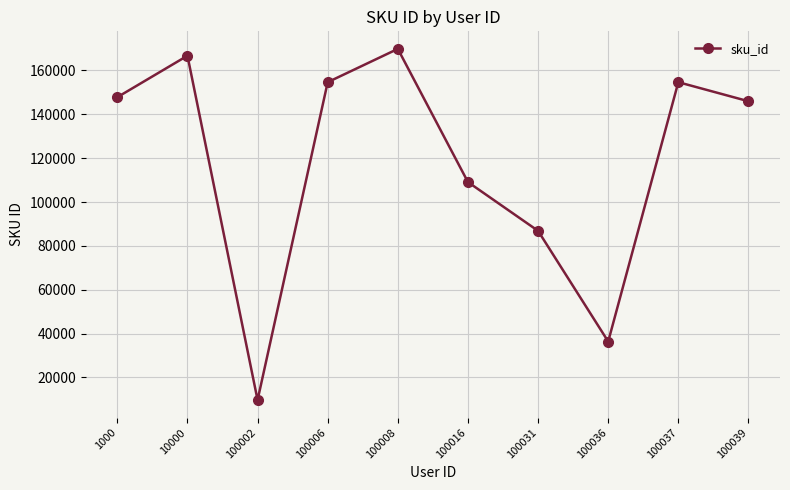

Is it true that the value at 100036 is 56756?

False